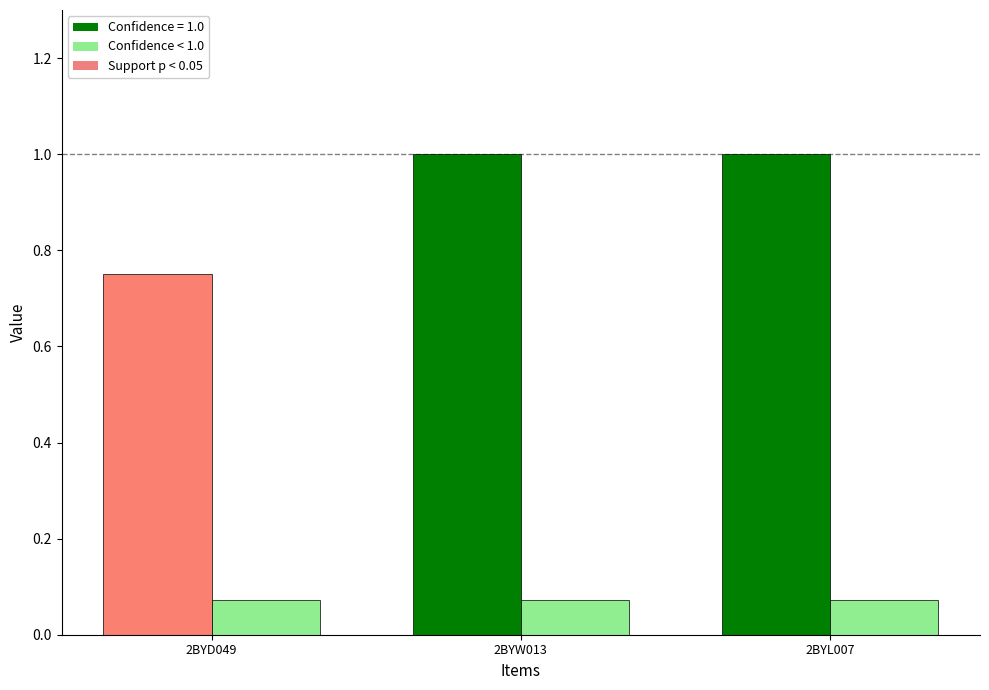

How many data points does each series have?

3